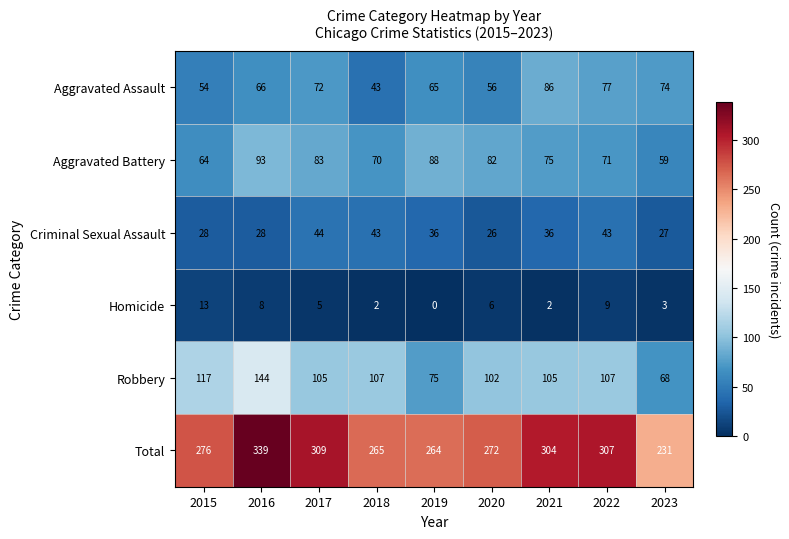

Which category has the highest value across all series?

2016